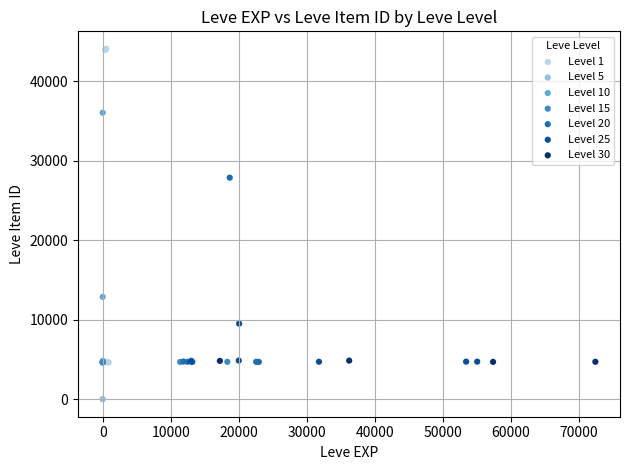

Which series has the widest spread of Y values?

Level 1